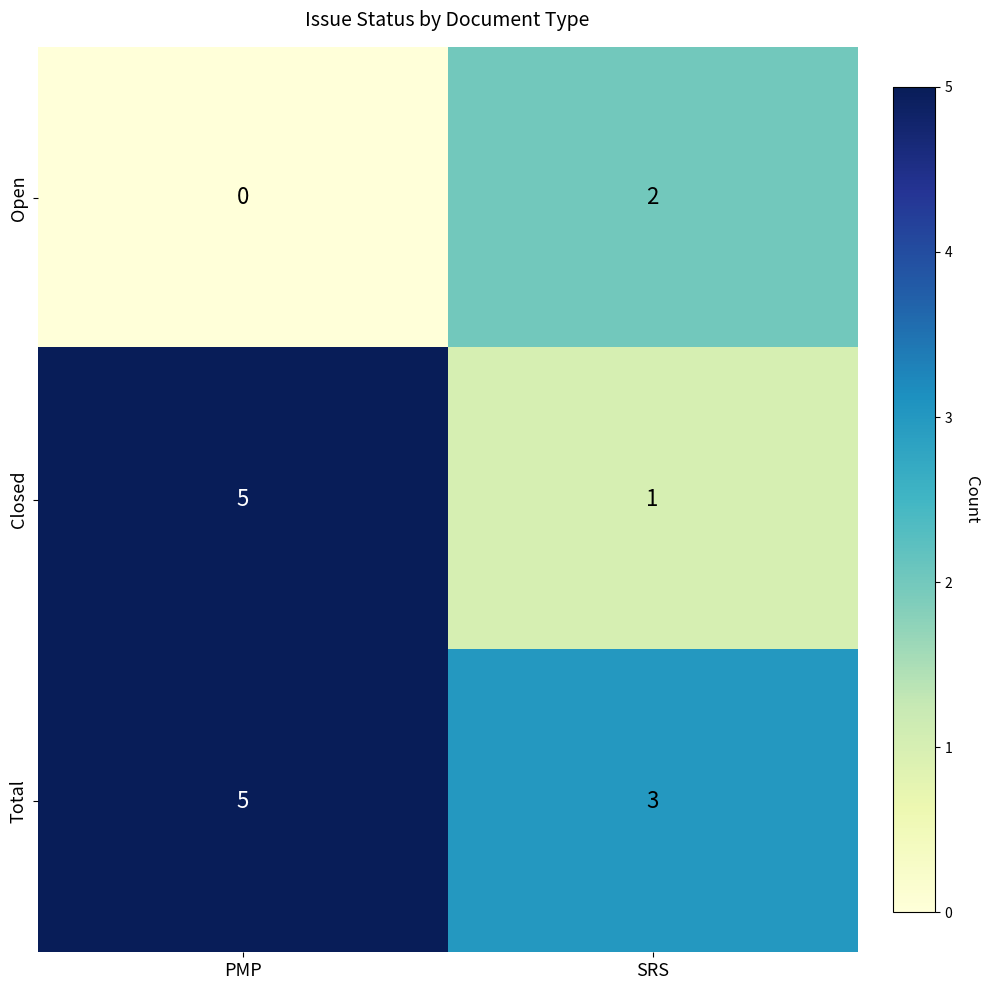

Is it true that Total equals 7 at PMP?

False